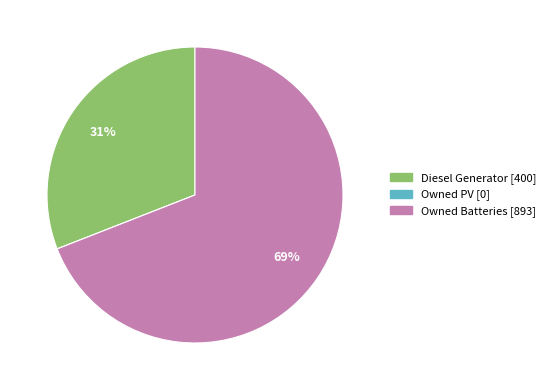

Is there any slice that represents more than half of the pie?

Yes